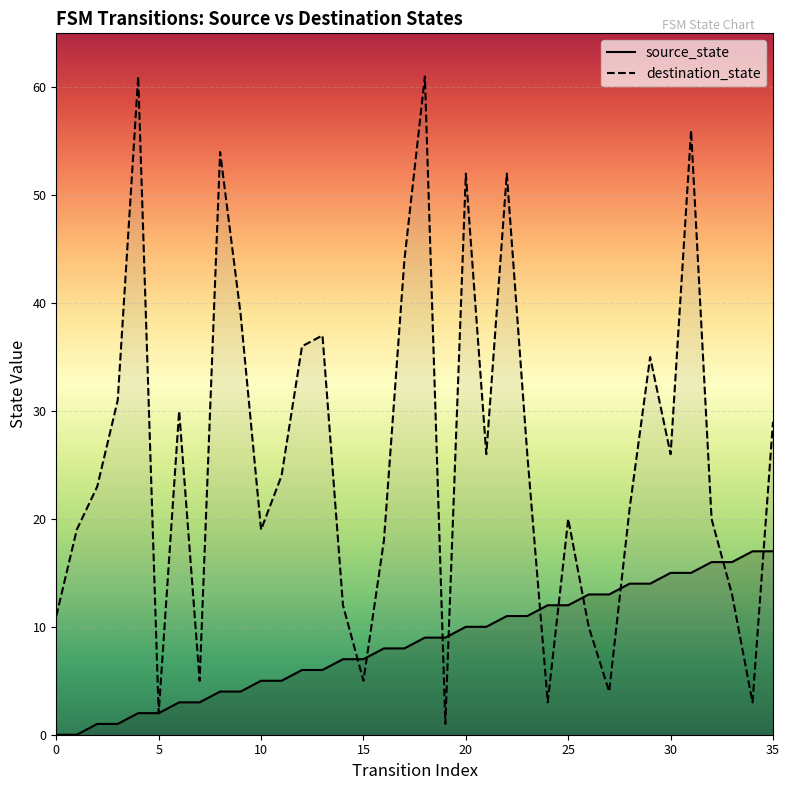

Between 2 and 14, which series saw the biggest shift?

destination_state